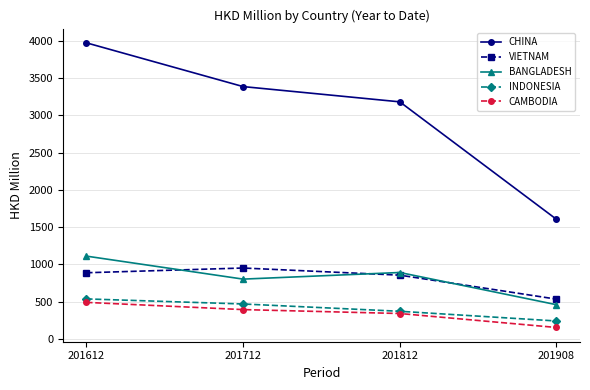

Does the chart display data point markers on the line(s)?

Yes